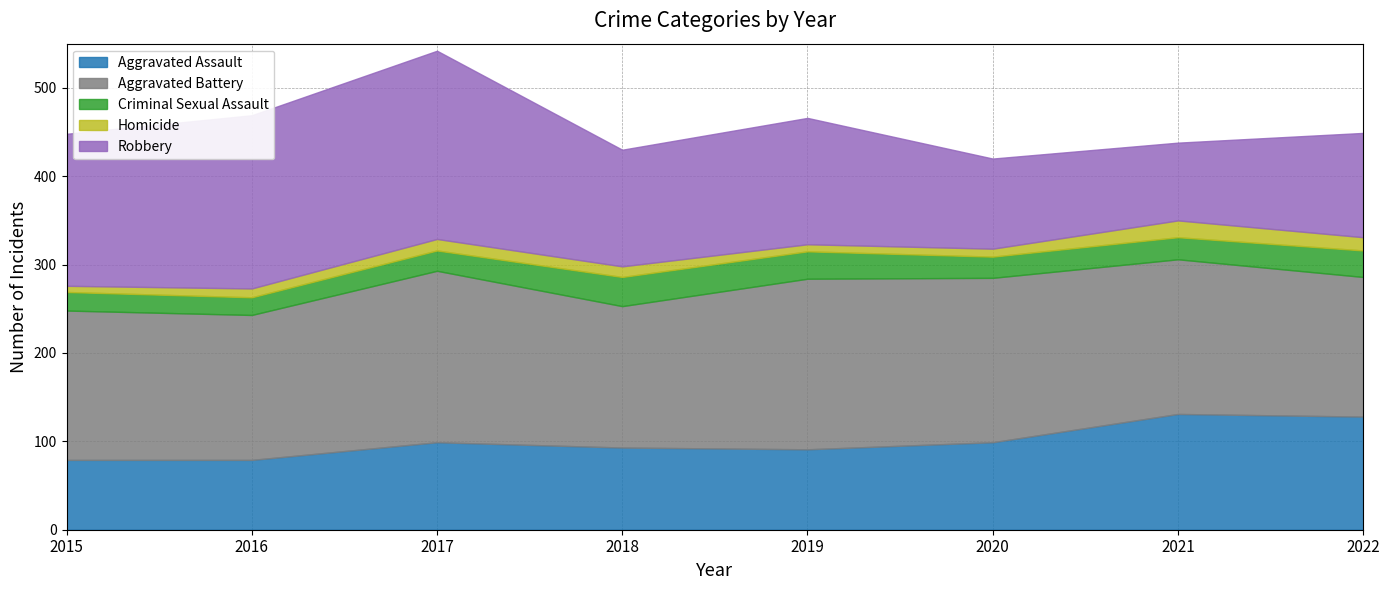

What is the value of the Aggravated Battery point at the 3rd from the left?

194